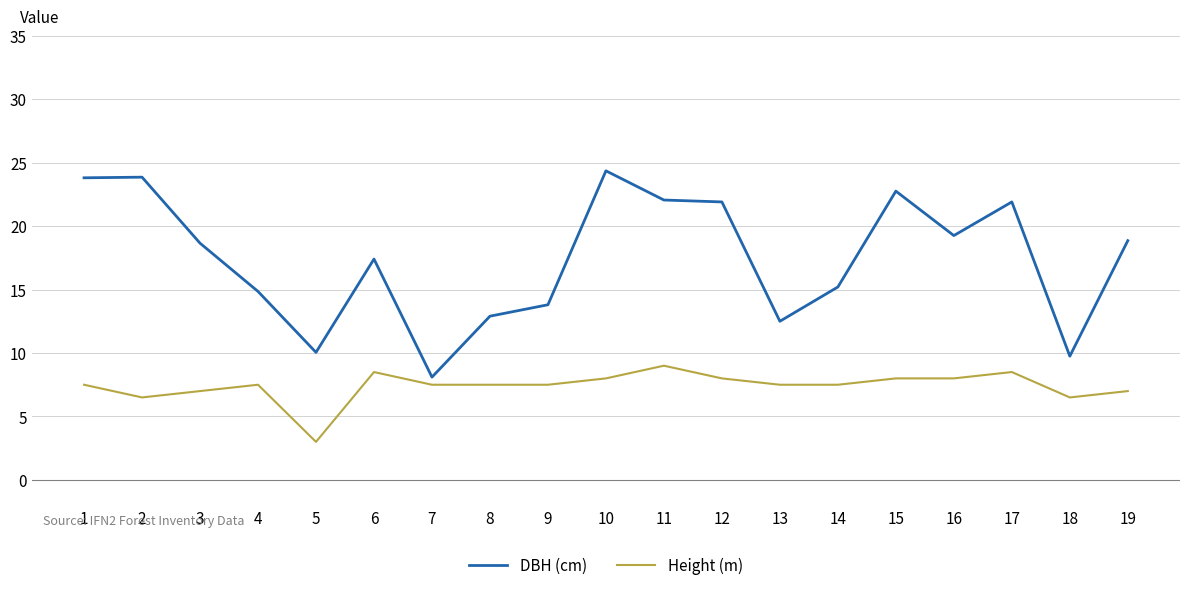

At which label is DBH (cm) closest to 16?

14